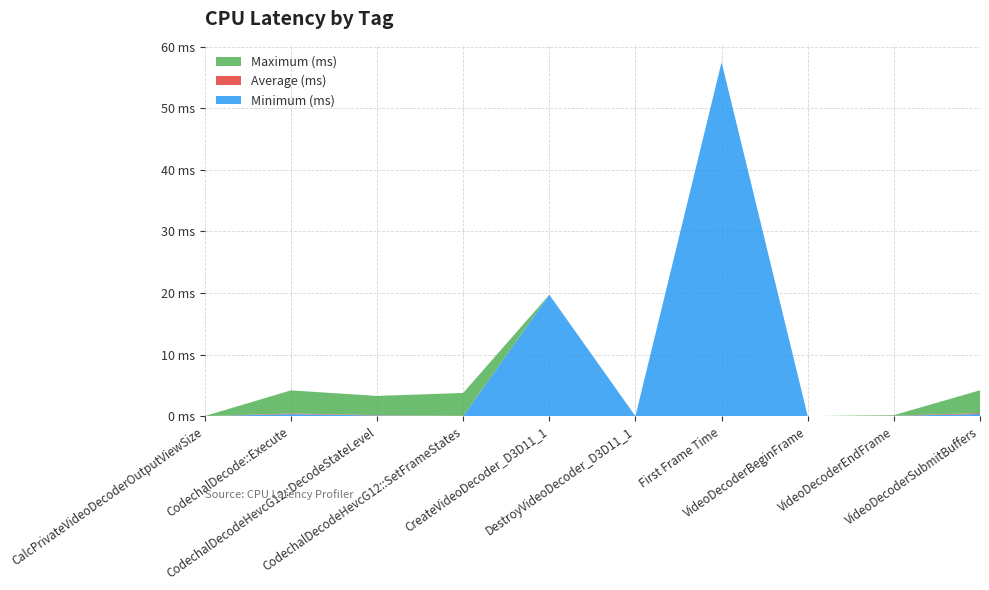

Reading right to left, list all the values displayed in this chart.

Maximum (ms): 4.2	0.2	0.0	57.5	0.0	19.7	3.8	3.3	4.2	0.0
Average (ms): 0.5	0.1	0.0	57.5	0.0	19.7	0.0	0.2	0.4	0.0
Minimum (ms): 0.4	0.0	0.0	57.5	0.0	19.7	0.0	0.1	0.3	0.0